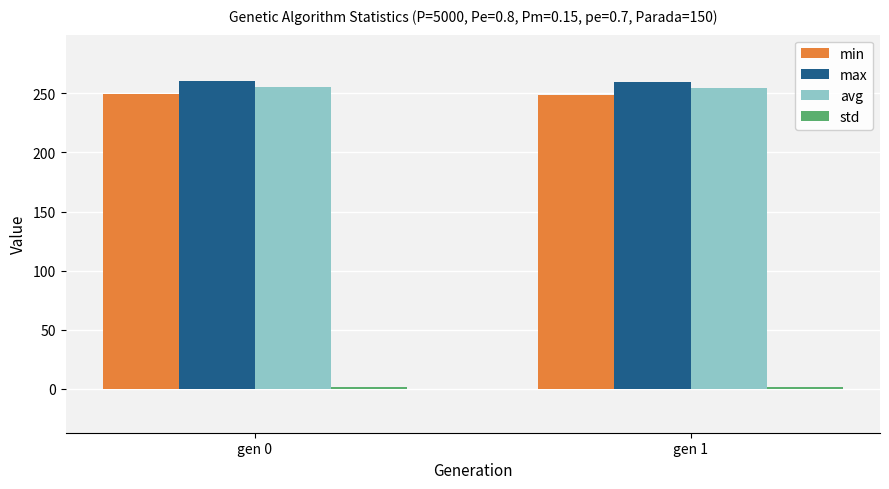

At how many categories does at least one series exceed 146?

2